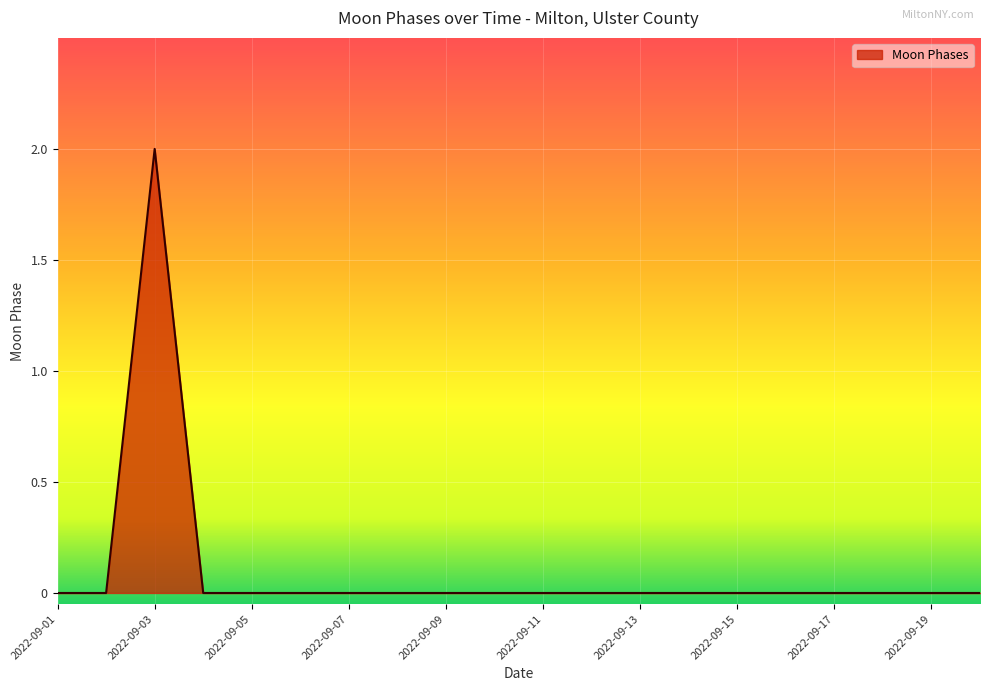

How many lines are shown in the chart?

1